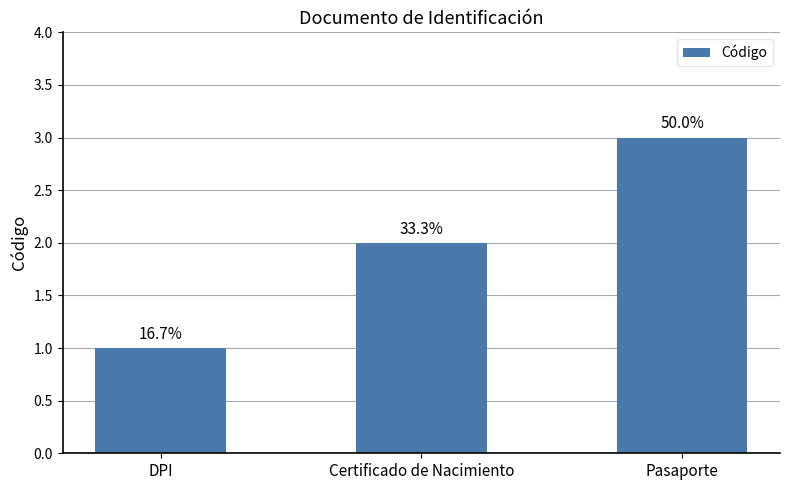

Are the bars horizontal?

No